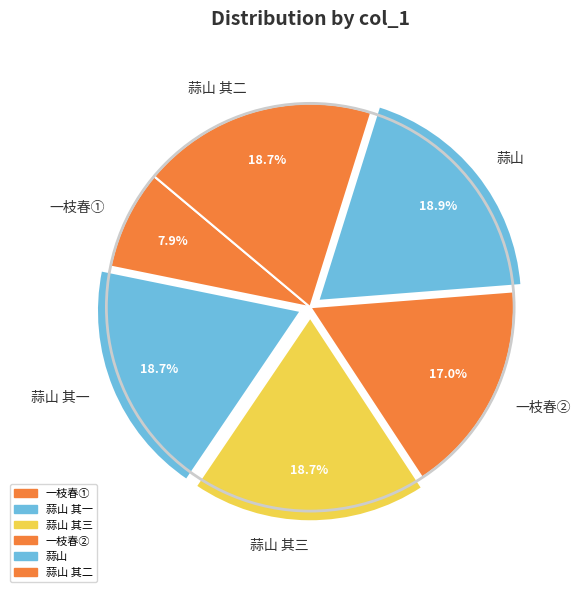

Which category has the smallest portion of the pie?

一枝春①